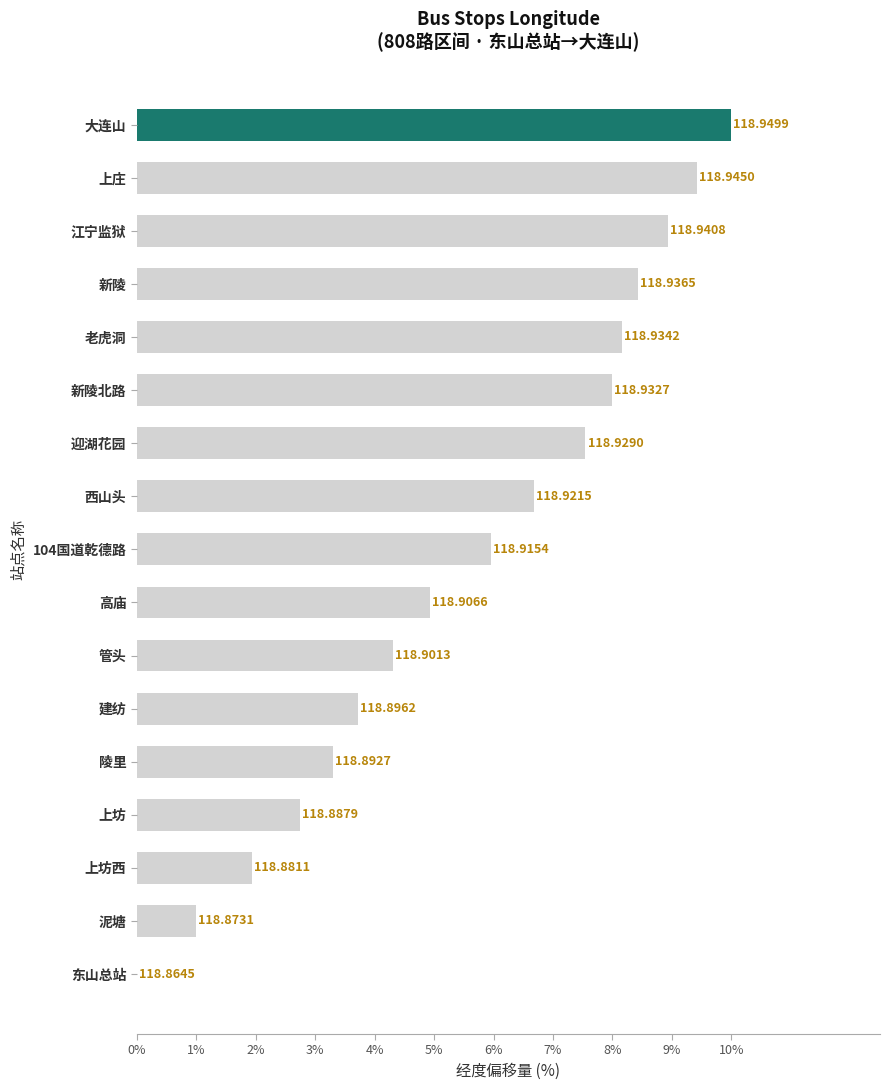

How many categories are shown in the chart?

17